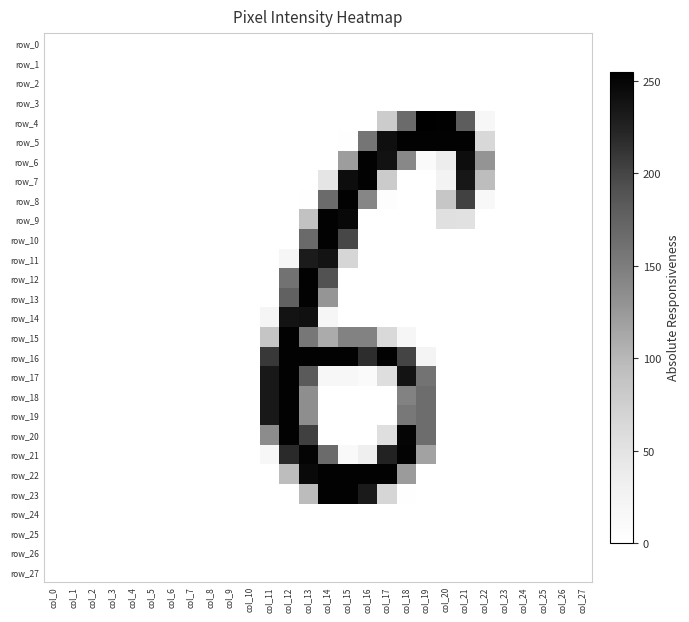

What is the sum of the row_13 values at col_13 and col_26?

253